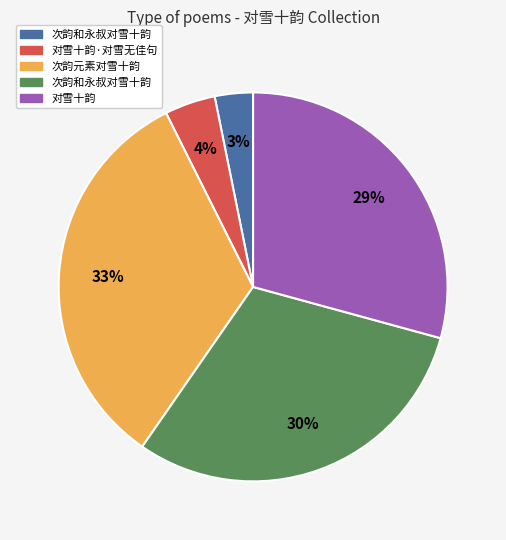

Does any single category account for the majority?

No